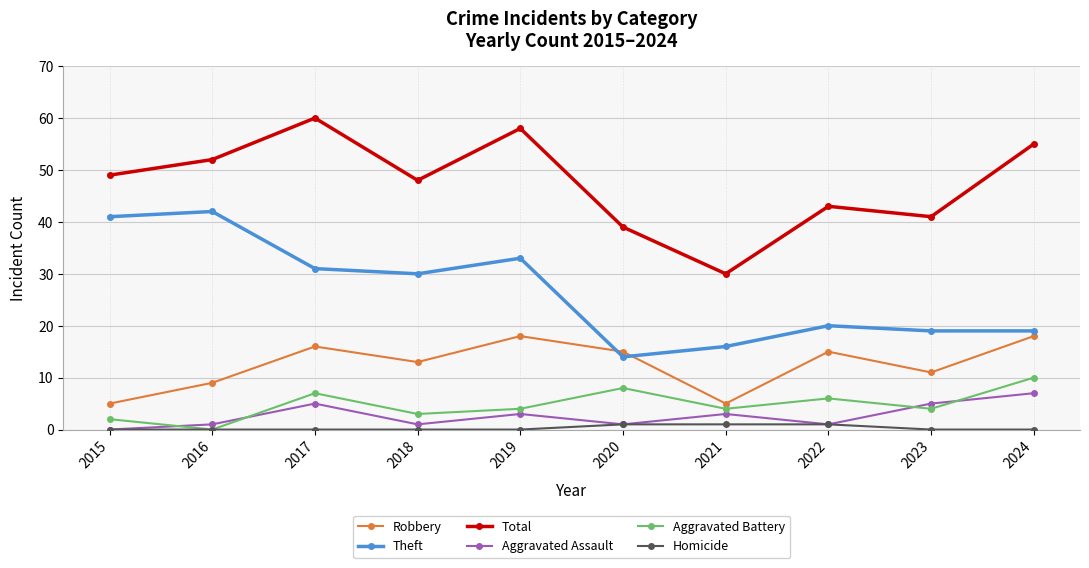

At which label does Aggravated Assault first exceed 3?

2017